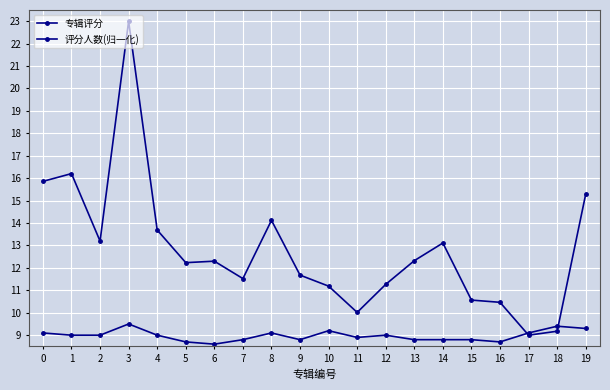

Reading left to right, transcribe all the data shown in this chart.

专辑评分: 9.1	9.0	9.0	9.5	9.0	8.7	8.6	8.8	9.1	8.8	9.2	8.9	9.0	8.8	8.8	8.8	8.7	9.1	9.4	9.3
评分人数(归一化): 15.9	16.2	13.2	23.0	13.7	12.2	12.3	11.5	14.1	11.7	11.2	10.0	11.3	12.3	13.1	10.6	10.5	9.0	9.2	15.3